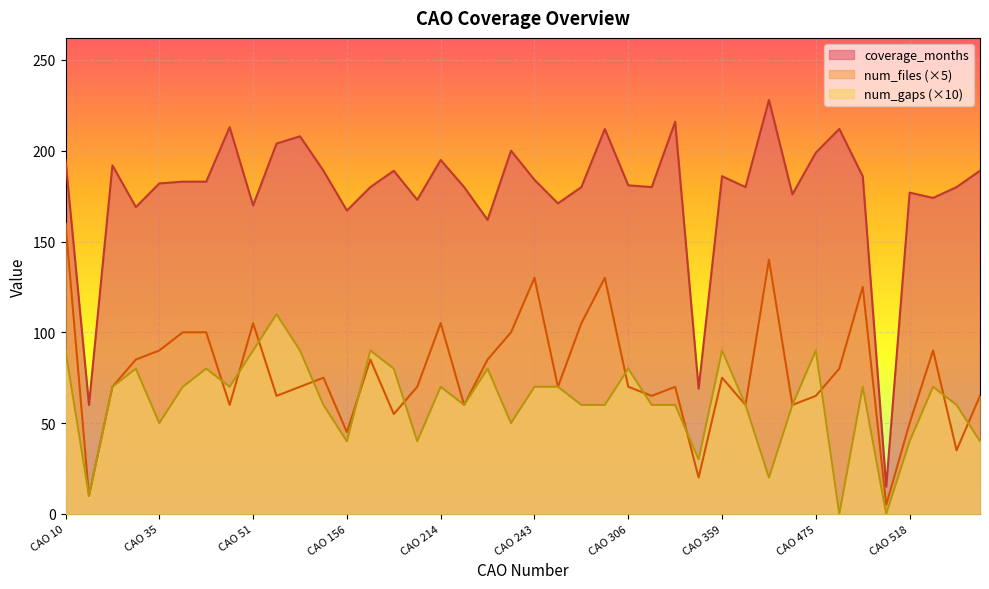

Is it true that num_files equals 45.0 at CAO 156?

True